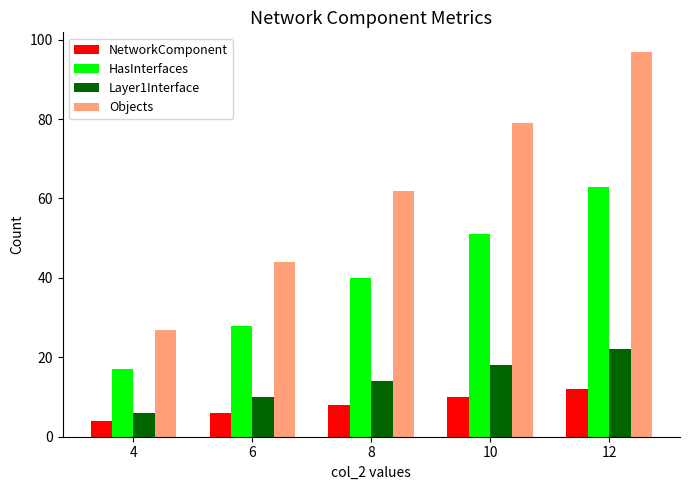

True or false: HasInterfaces has a value of 17 at 4.

True